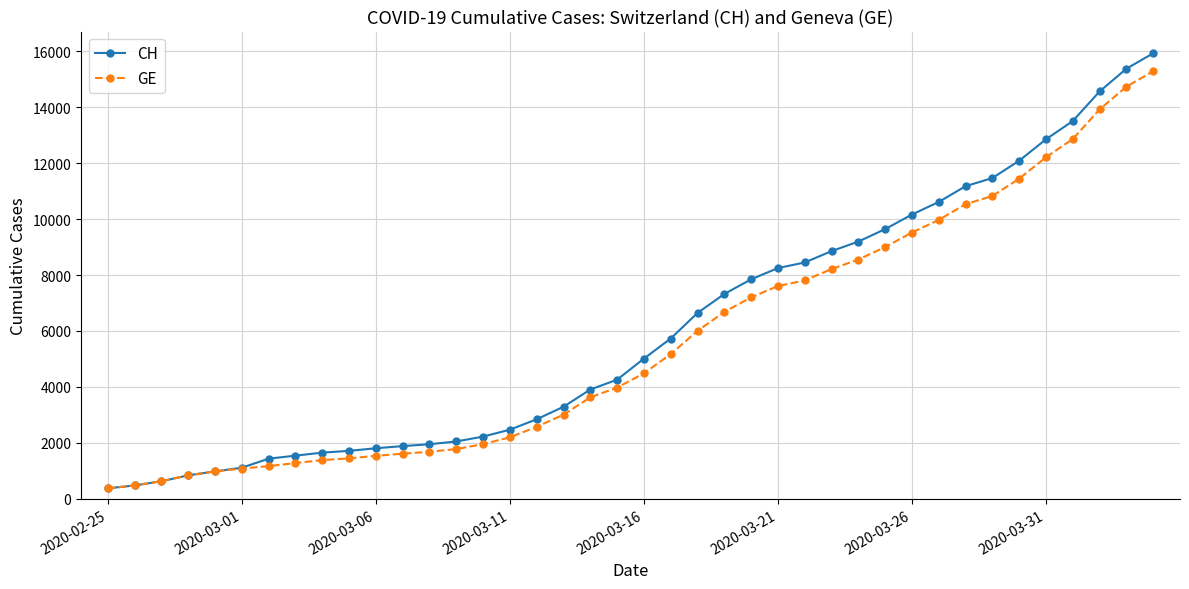

Which series has the widest spread of values?

CH